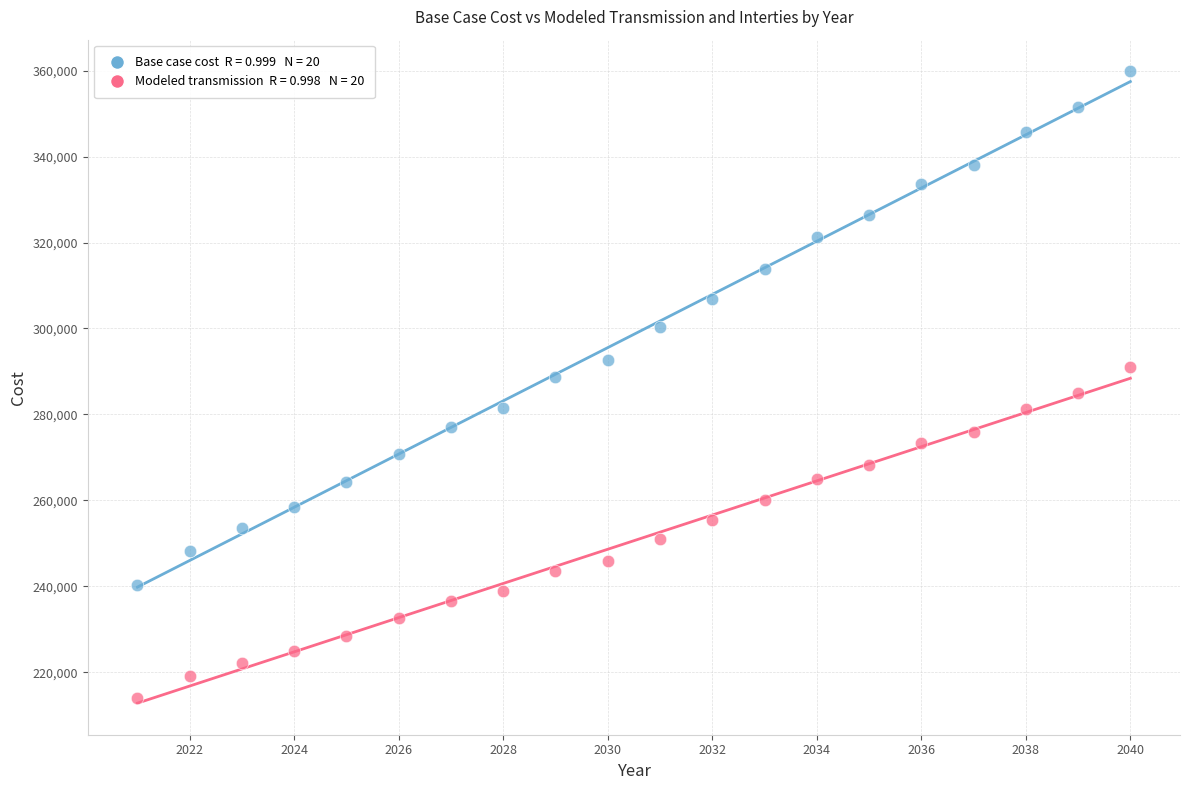

Across all data points, what is the range of Y values (max minus min)?

145744.4